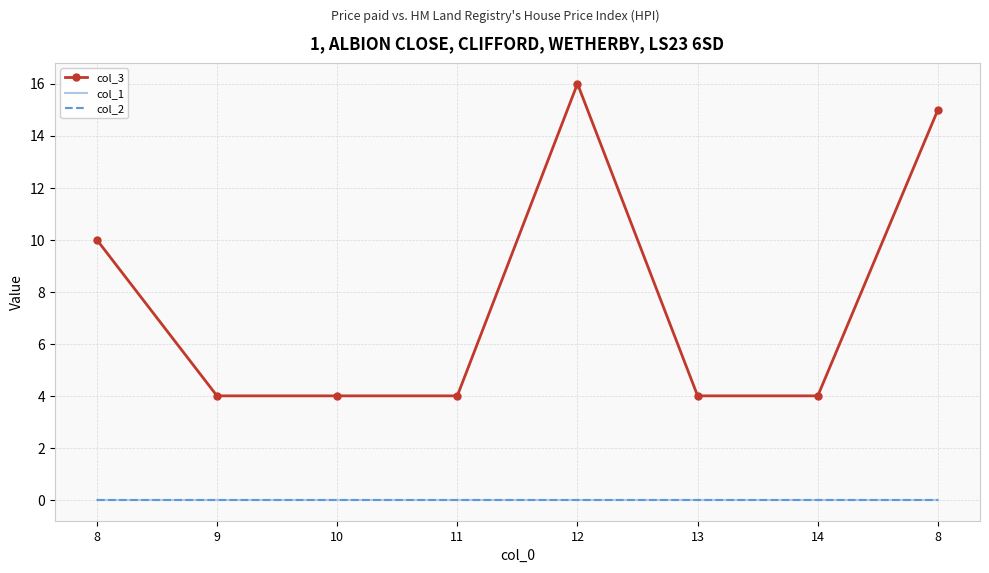

Between 10 and 13, which series saw the biggest shift?

col_3